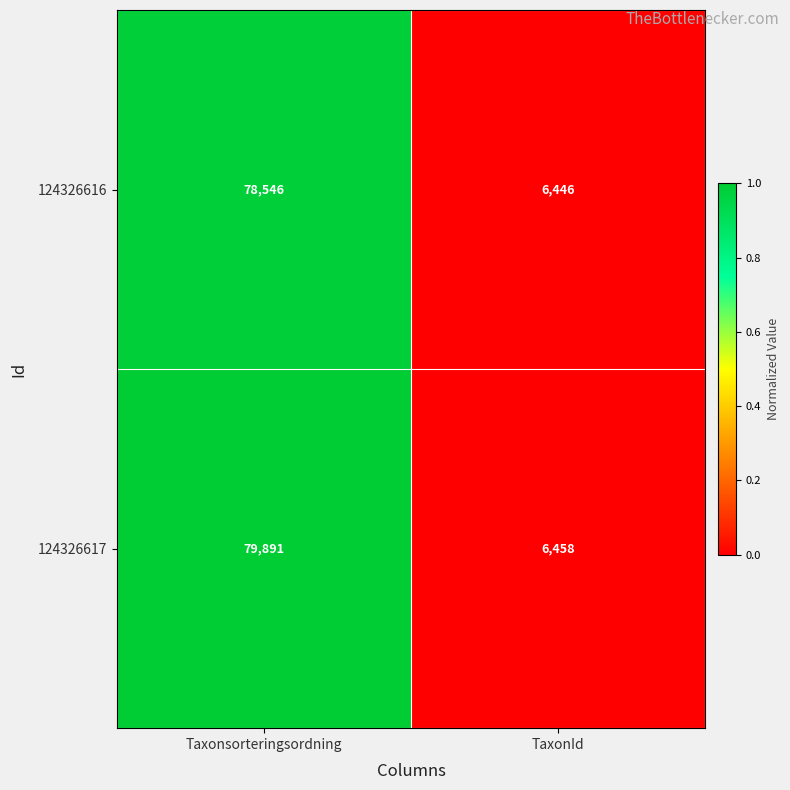

At which category is the sum across all series the highest?

Taxonsorteringsordning